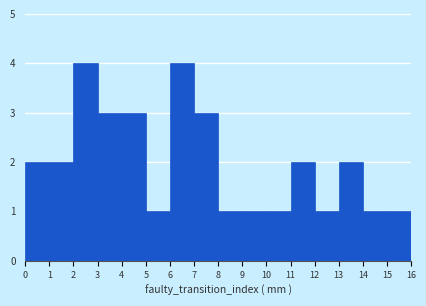

Reading left to right, transcribe this chart: for each bar, give the range it covers on the x-axis and its height. The values are not printed on the chart, so give them approximately, as read against the axis.

0 to 1: 2
1 to 2: 2
2 to 3: 4
3 to 4: 3
4 to 5: 3
5 to 6: 1
6 to 7: 4
7 to 8: 3
8 to 9: 1
9 to 10: 1
10 to 11: 1
11 to 12: 2
12 to 13: 1
13 to 14: 2
14 to 15: 1
15 to 16: 1